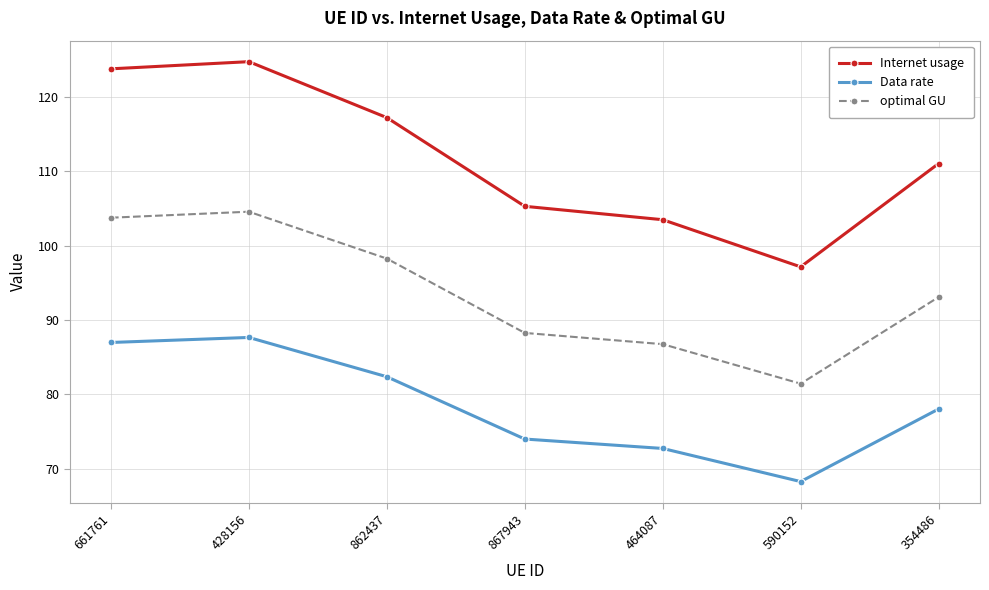

The Data rate series shows 68.2 at 590152. True or false?

True